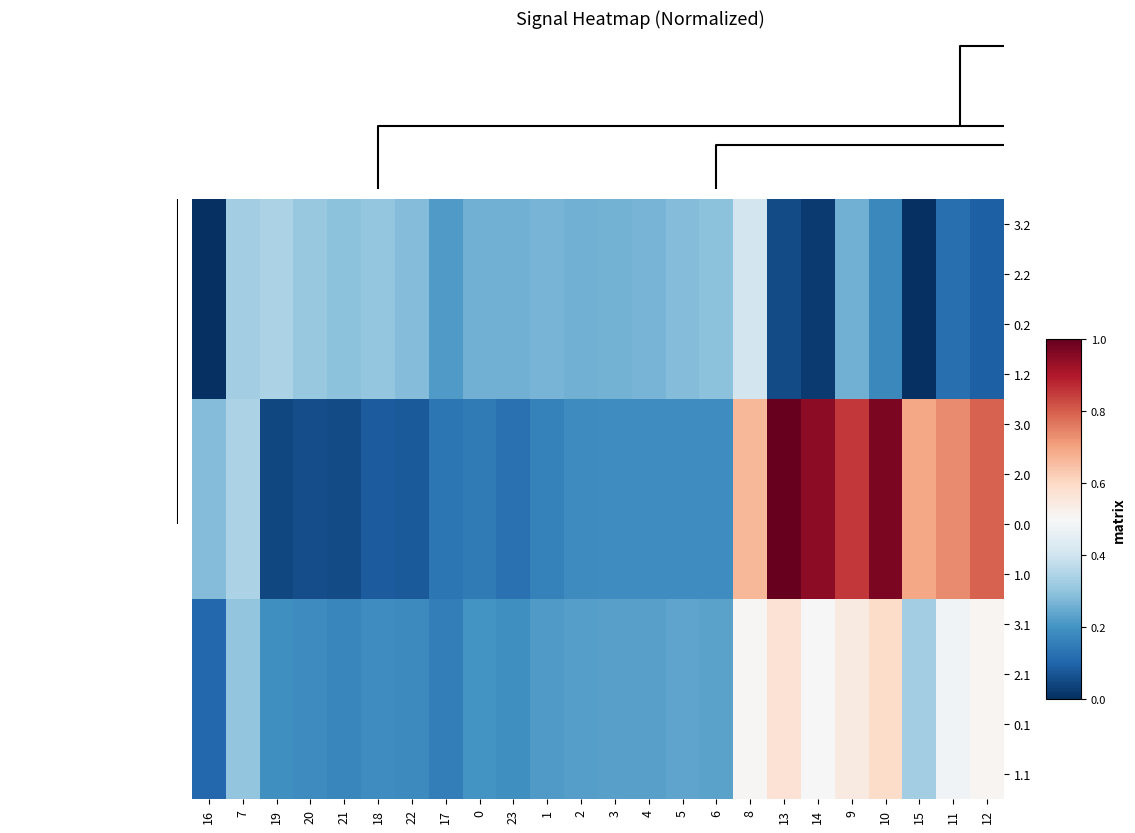

List the series in order of their peak value, highest first.

3.0, 2.0, 0.0, 1.0, 3.1, 2.1, 0.1, 1.1, 3.2, 2.2, 0.2, 1.2